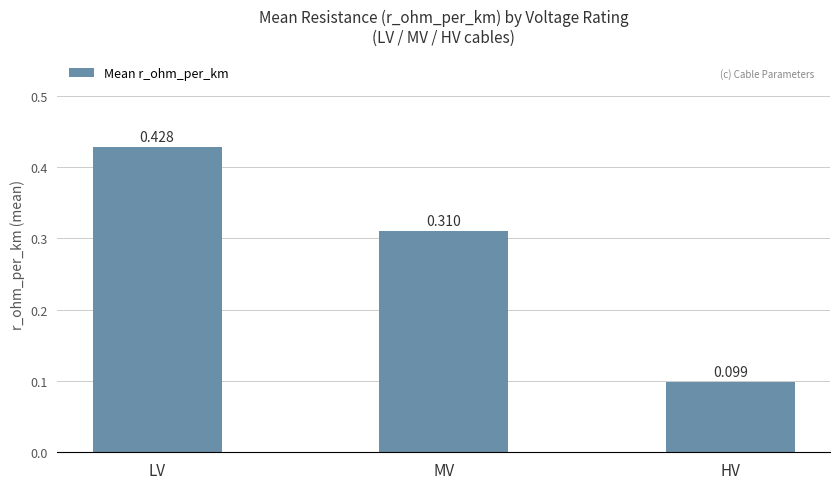

How many bars are there in total?

3